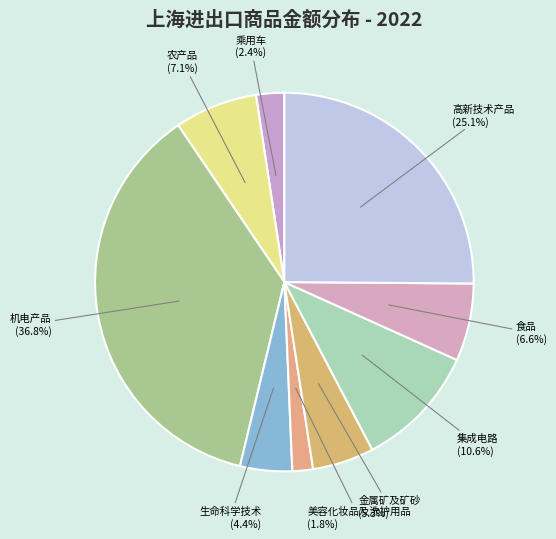

Which has a higher value, 乘用车 or 美容化妆品及洗护用品?

乘用车